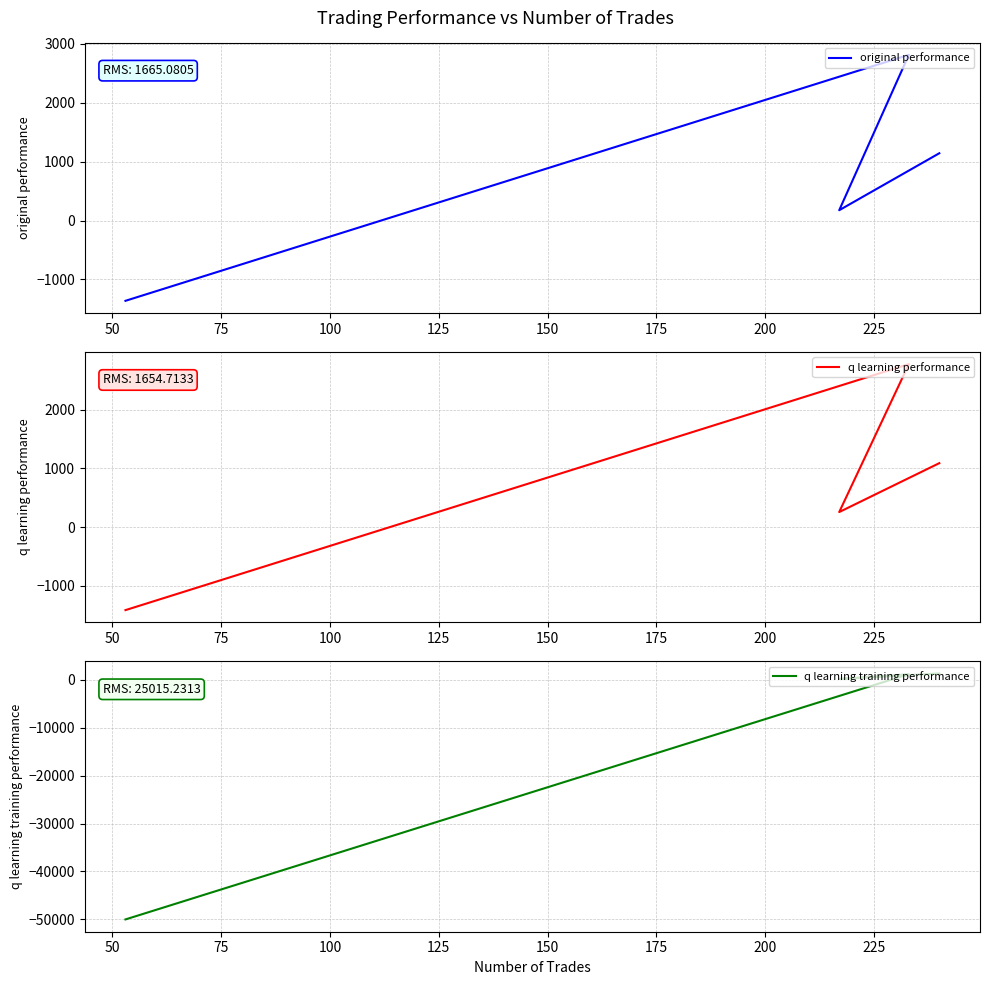

The value of q learning training performance at 50 is 81.1. True or false?

False